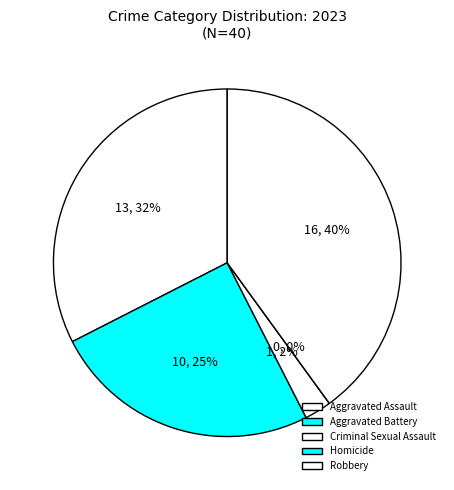

What is the smallest slice in the pie chart?

Homicide